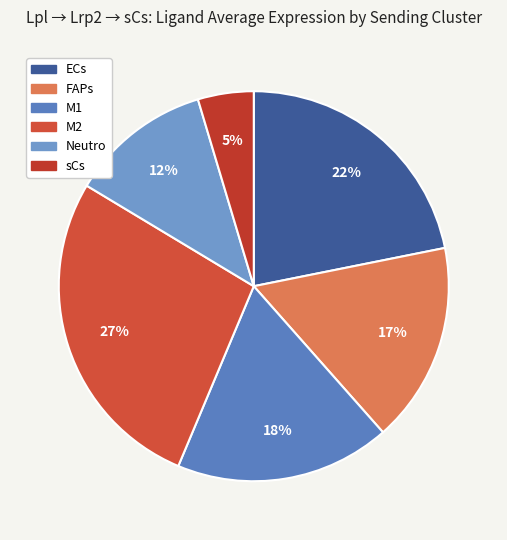

What is the change in value from M2 to Neutro?

-42.9